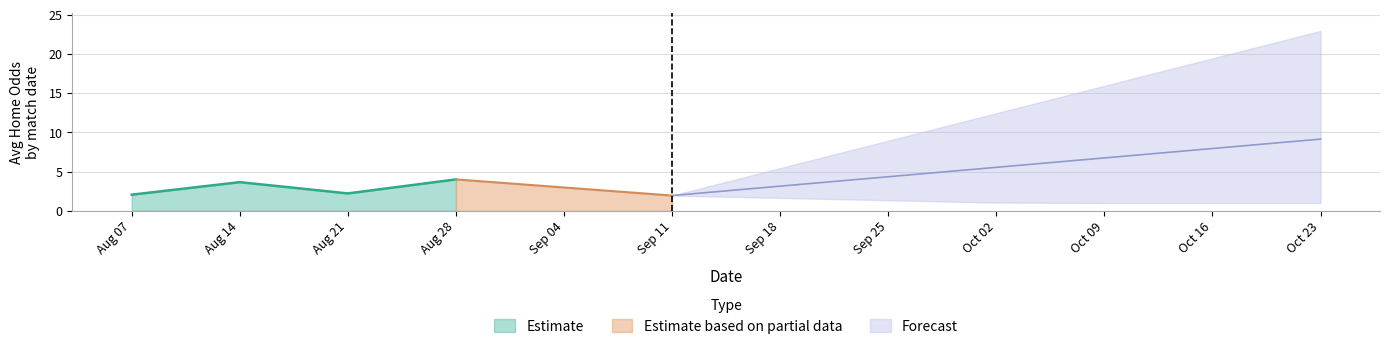

How many interior local valleys does the Estimate series have?

1